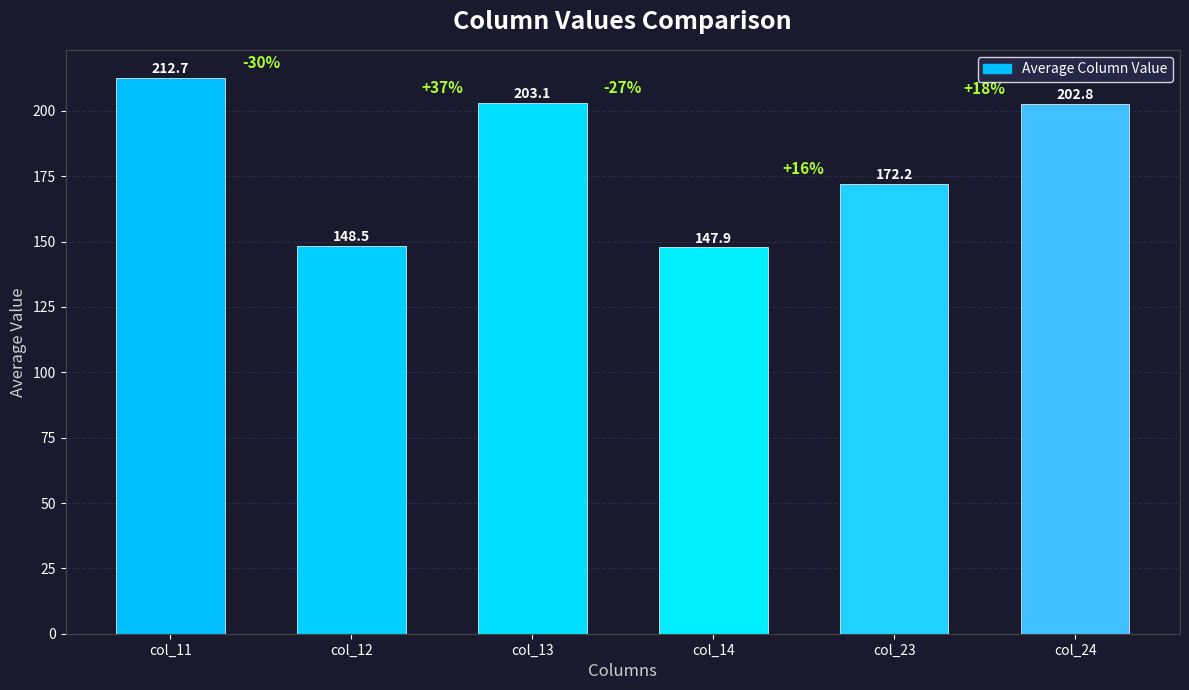

Between col_12 and col_11, which is larger?

col_11